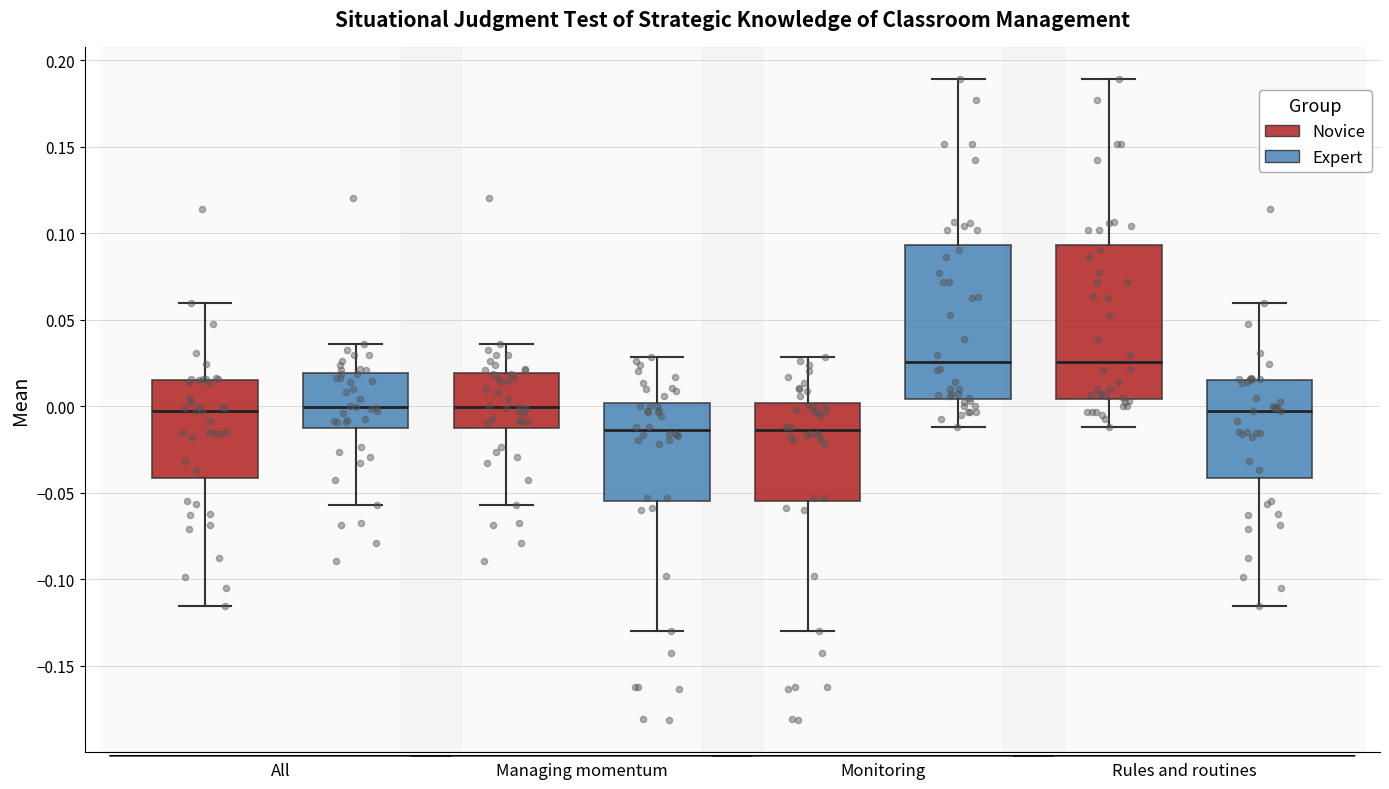

Reading left to right, read every box against the y-axis: the position of its median line, the range the box covers, and the ends of its whiskers. The values are not printed on the chart, so give them approximately, as read against the axis.

All (Novice): median -0.005, box -0.040 to 0.015, whiskers -0.115 to 0.060
All (Expert): median 0.000, box -0.015 to 0.020, whiskers -0.055 to 0.035
Managing momentum (Novice): median 0.000, box -0.015 to 0.020, whiskers -0.055 to 0.035
Managing momentum (Expert): median -0.015, box -0.055 to 0.000, whiskers -0.130 to 0.030
Monitoring (Novice): median -0.015, box -0.055 to 0.000, whiskers -0.130 to 0.030
Monitoring (Expert): median 0.025, box 0.005 to 0.095, whiskers -0.010 to 0.190
Rules and routines (Novice): median 0.025, box 0.005 to 0.095, whiskers -0.010 to 0.190
Rules and routines (Expert): median -0.005, box -0.040 to 0.015, whiskers -0.115 to 0.060